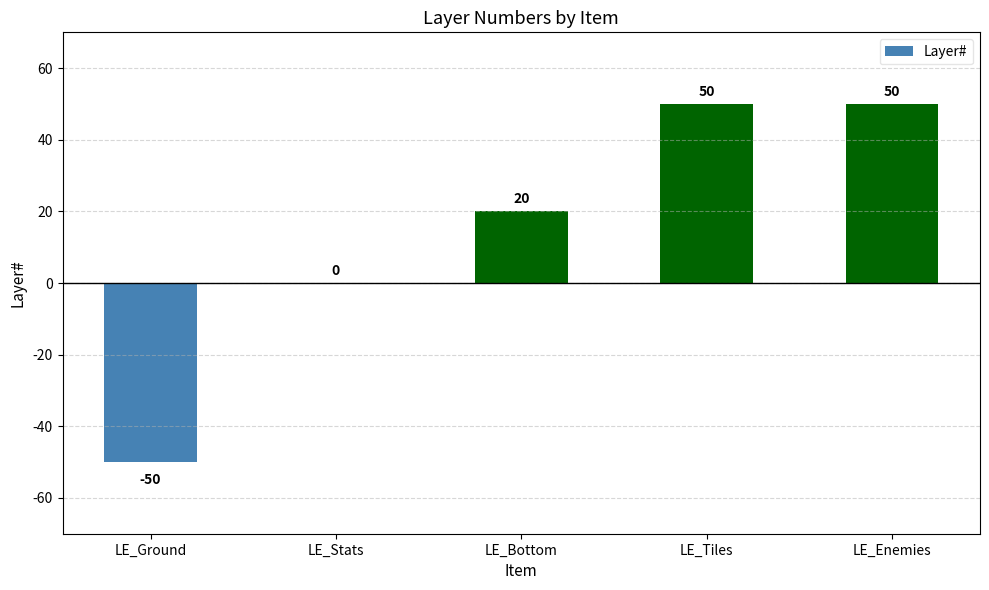

What is the sum of the values at LE_Stats and LE_Enemies?

50